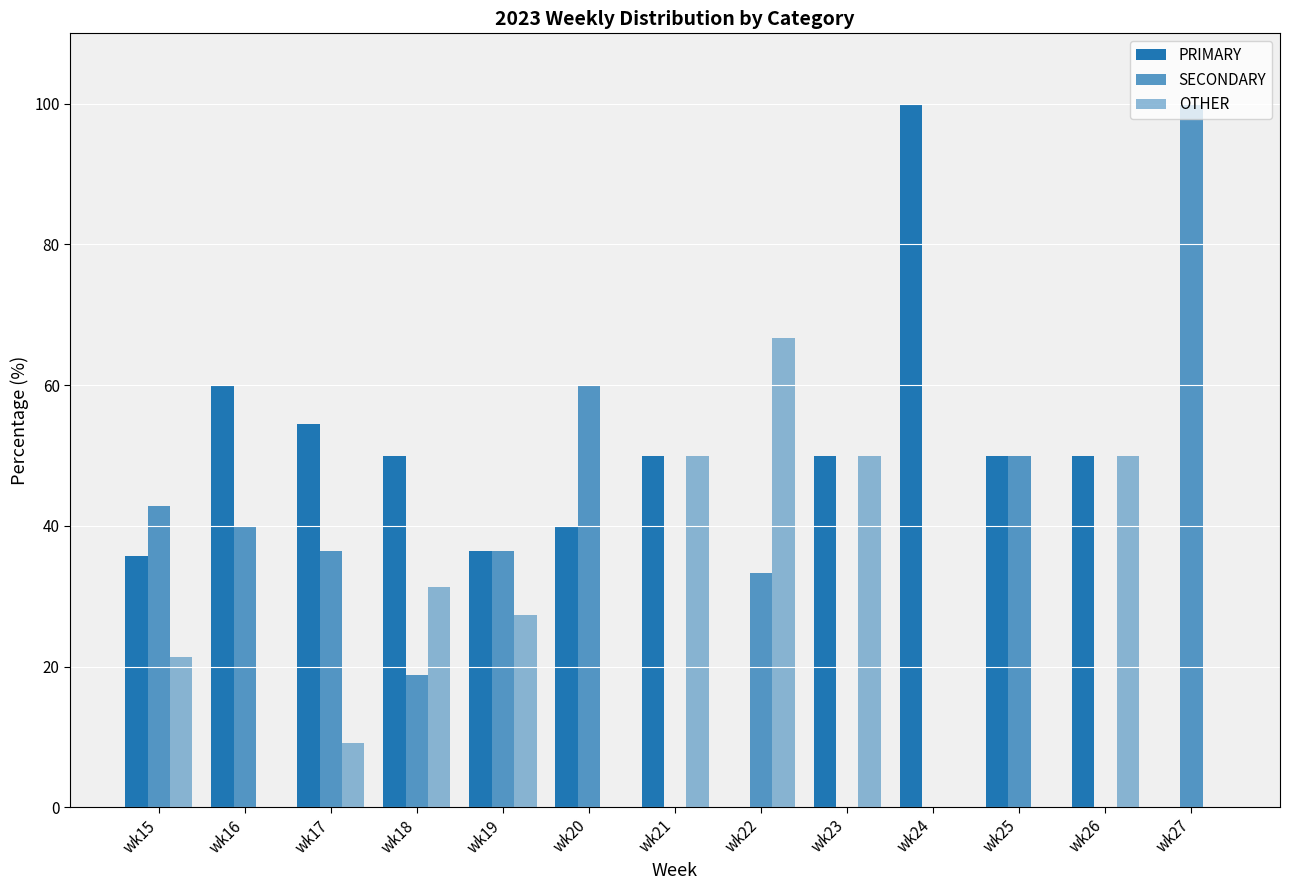

How many values in the SECONDARY series exceed 36?

7